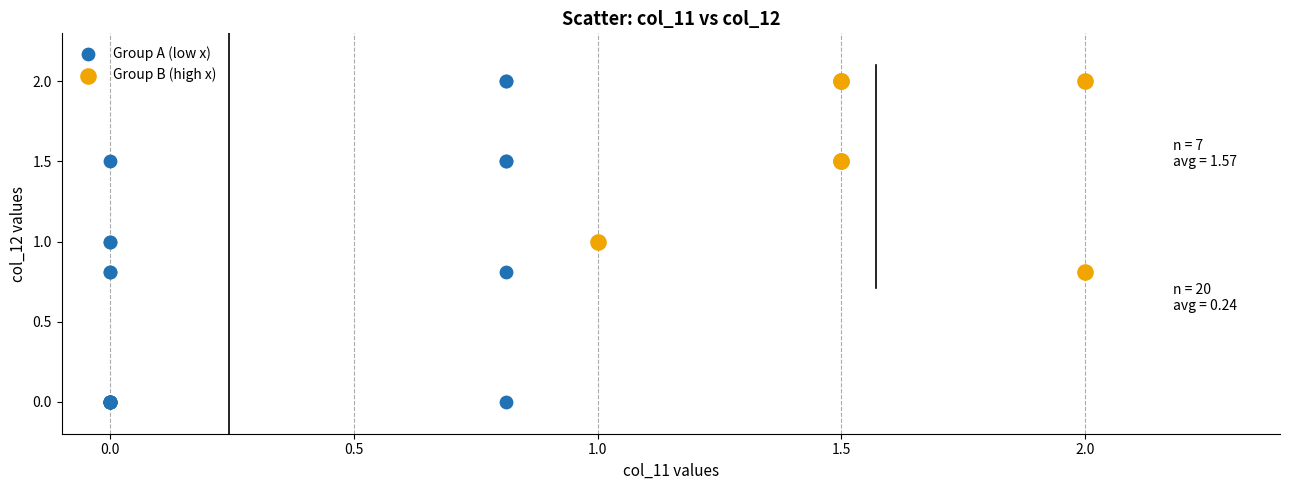

Which series contains the lowest Y value?

Group A (low x)